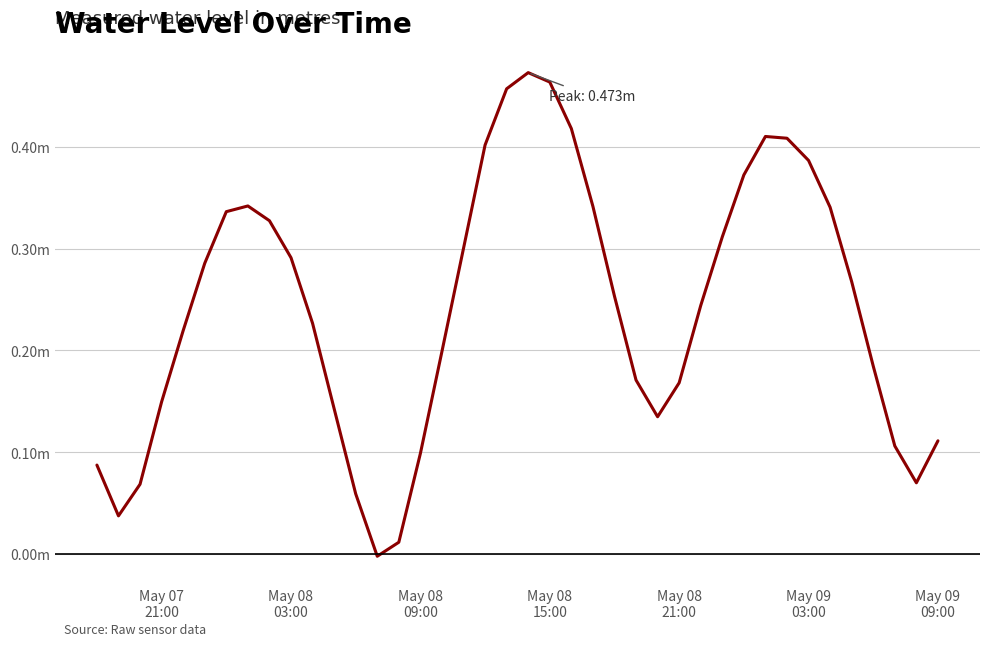

Reading left to right, what are all the values shown in this chart?

0.1	0.0	0.1	0.1	0.2	0.3	0.3	0.3	0.3	0.3	0.2	0.1	0.1	-0.0	0.0	0.1	0.2	0.3	0.4	0.5	0.5	0.5	0.4	0.3	0.3	0.2	0.1	0.2	0.2	0.3	0.4	0.4	0.4	0.4	0.3	0.3	0.2	0.1	0.1	0.1